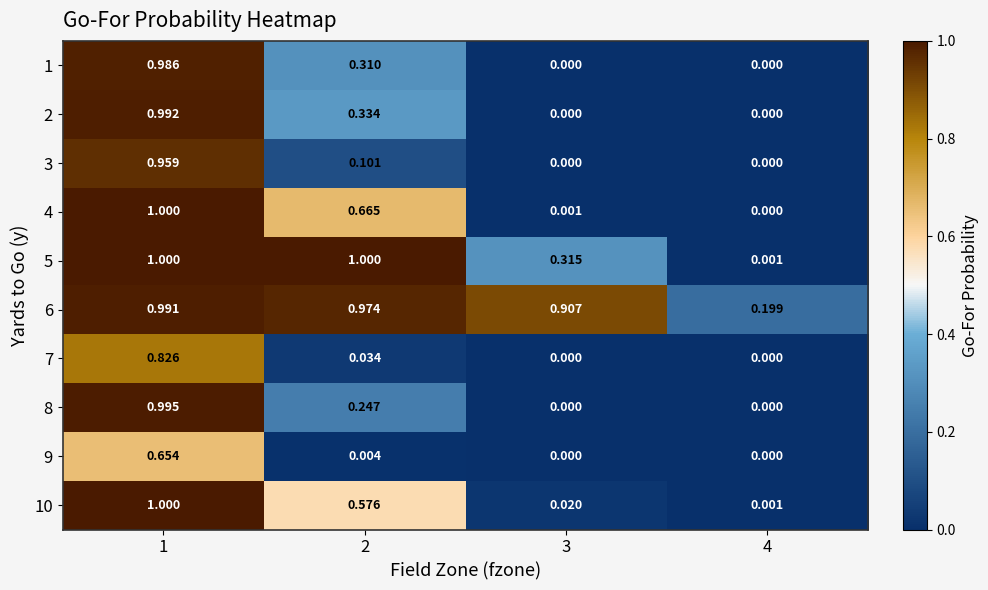

Which series has the largest range (max minus min)?

4